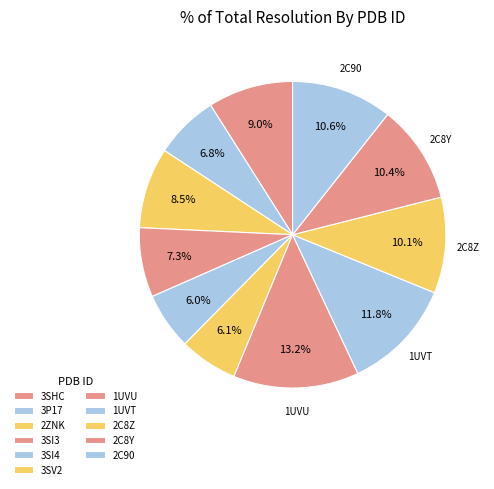

How much of the chart is everything except 3SHC?

91.0%